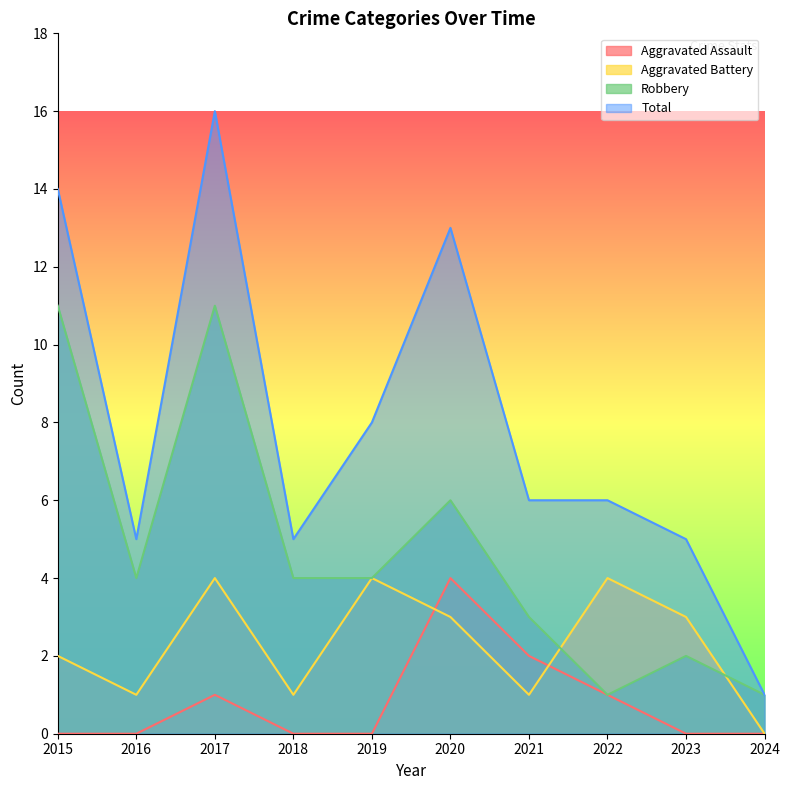

Which series has the largest total across all categories?

Total